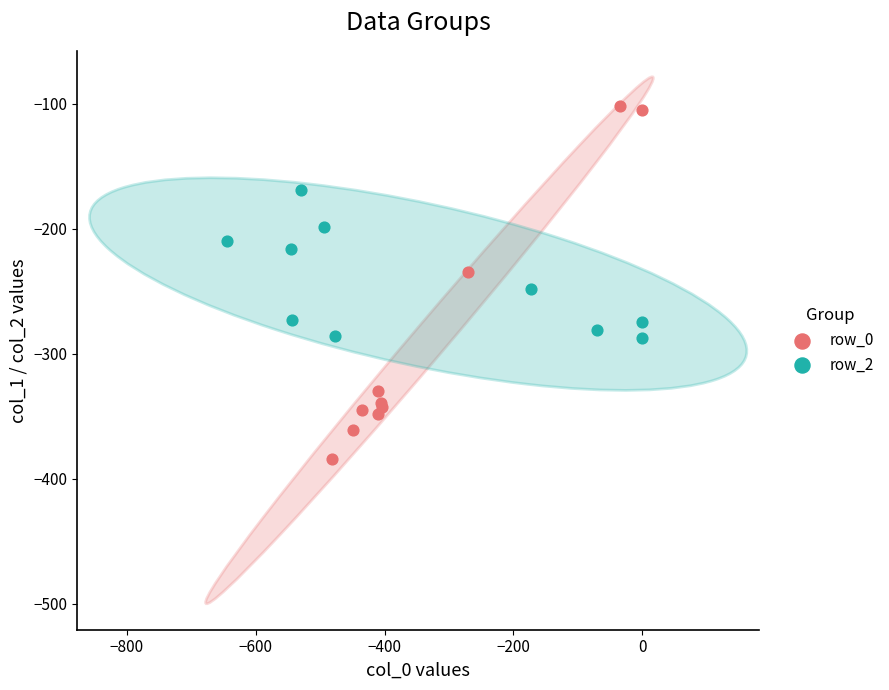

Which series has the widest spread of Y values?

row_0